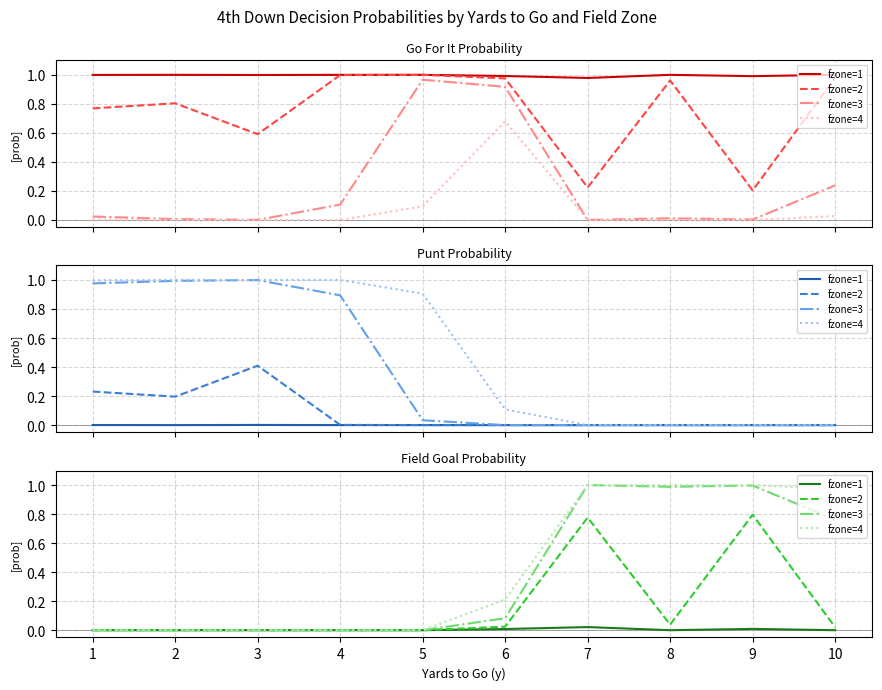

True or false: fzone=2 and fzone=4 intersect in this chart.

False